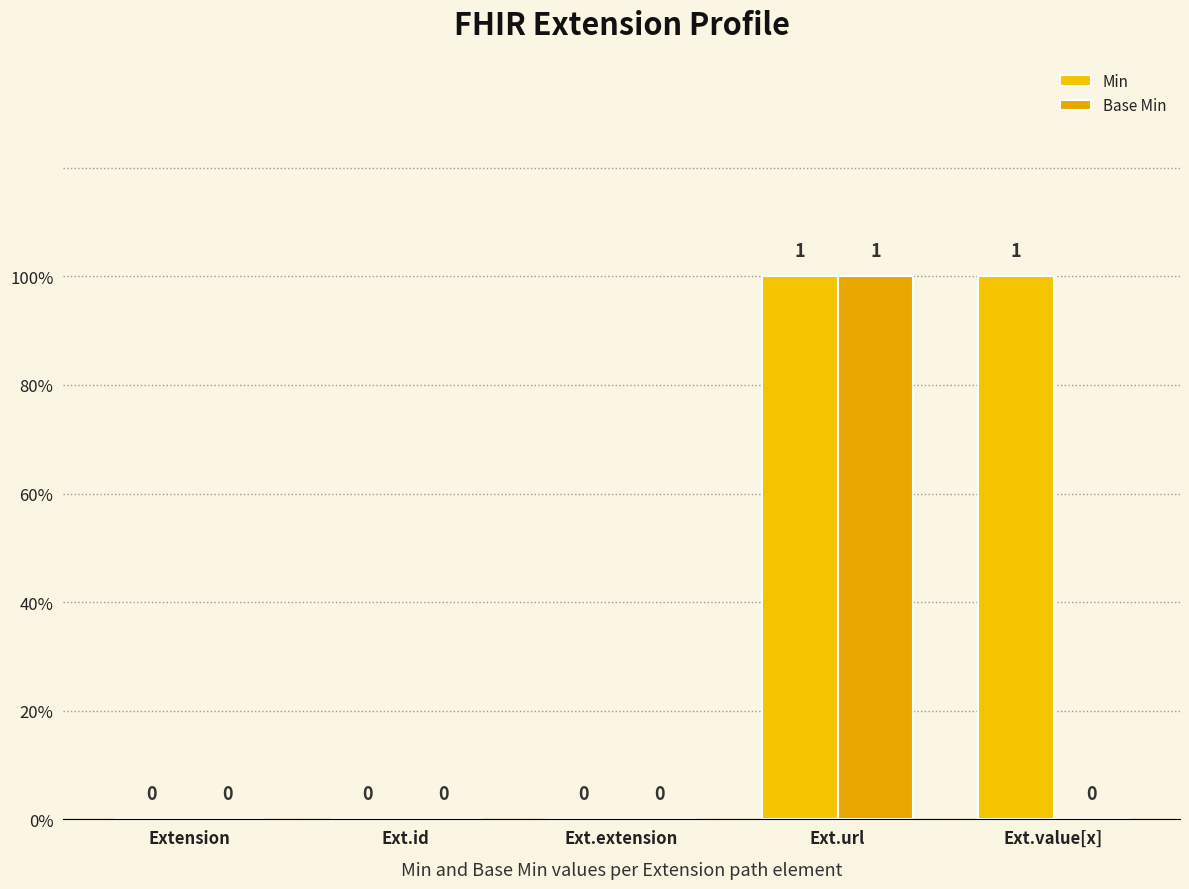

Which series has the largest total across all categories?

Min